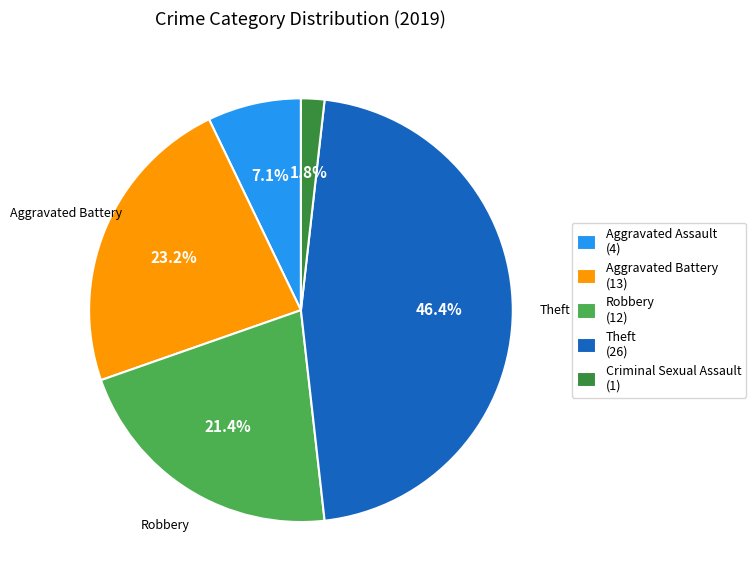

How many slices are in this pie chart?

5